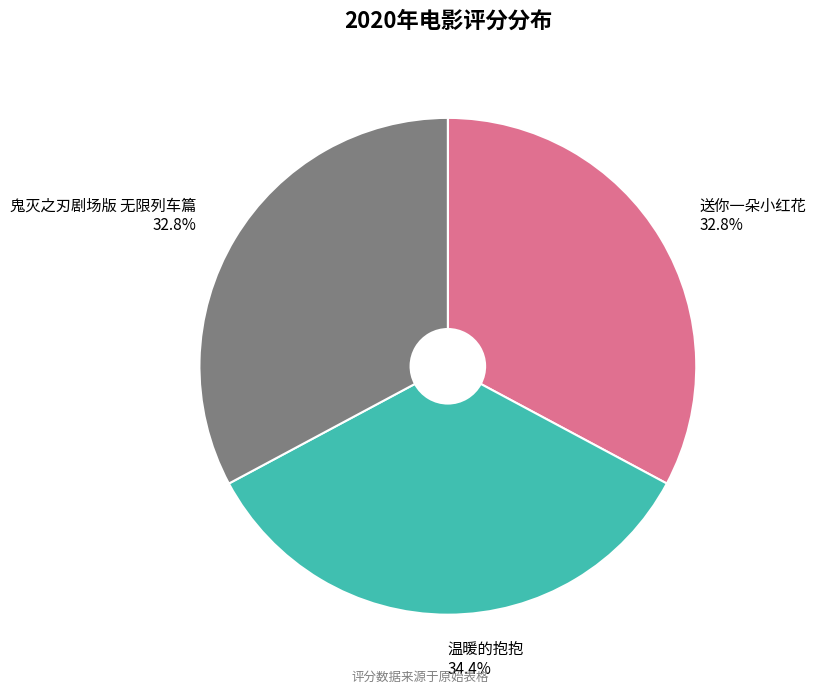

What is the ratio of the value at 鬼灭之刃剧场版 无限列车篇 to the value at 温暖的抱抱?

1.0